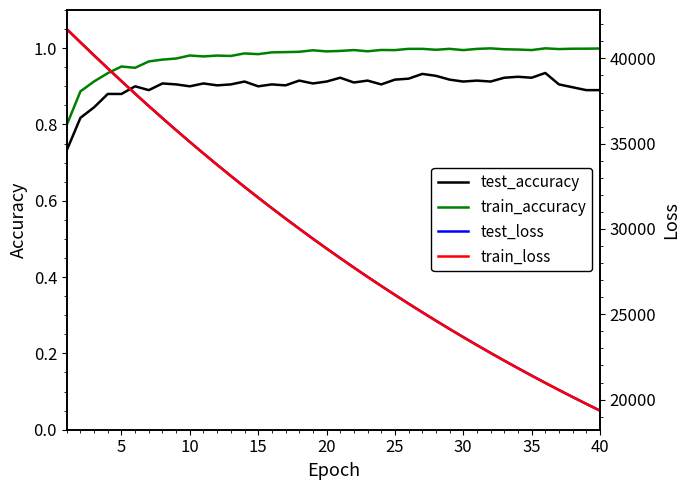

True or false: test_loss and train_accuracy cross at least once.

False